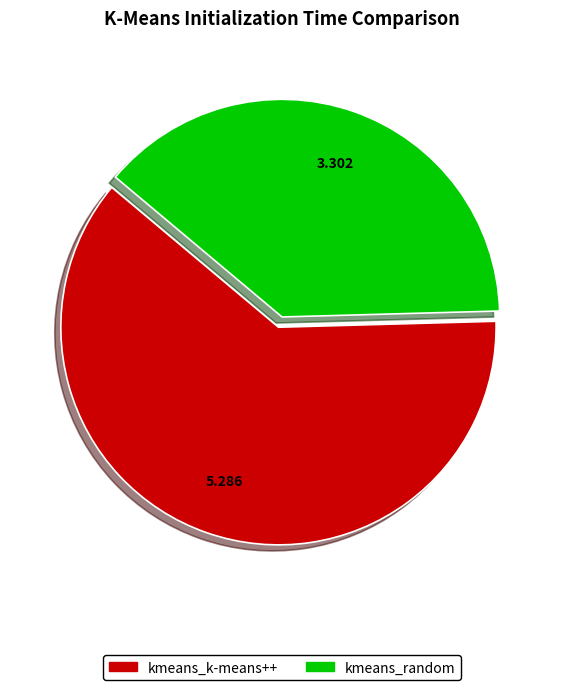

Which category has the smallest portion of the pie?

kmeans_random